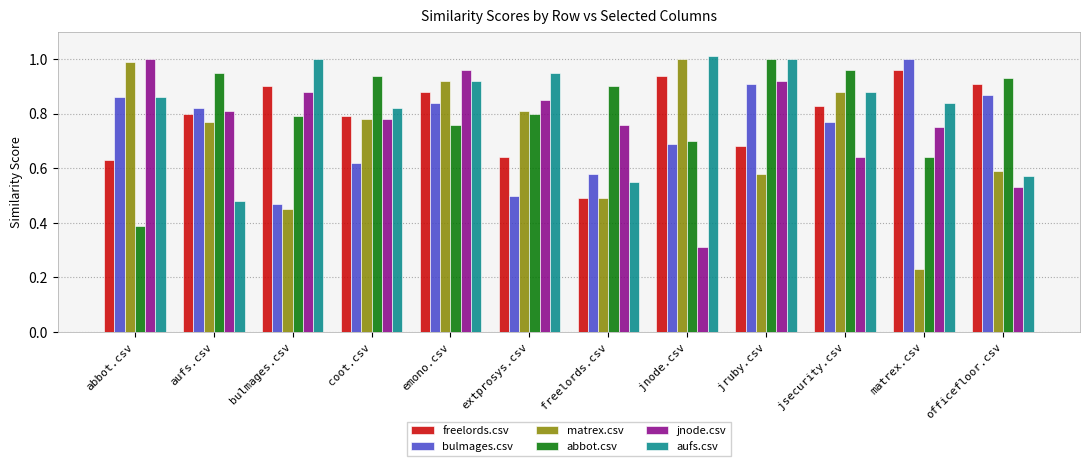

Is it true that bulmages.csv equals 1.0 at freelords.csv?

False